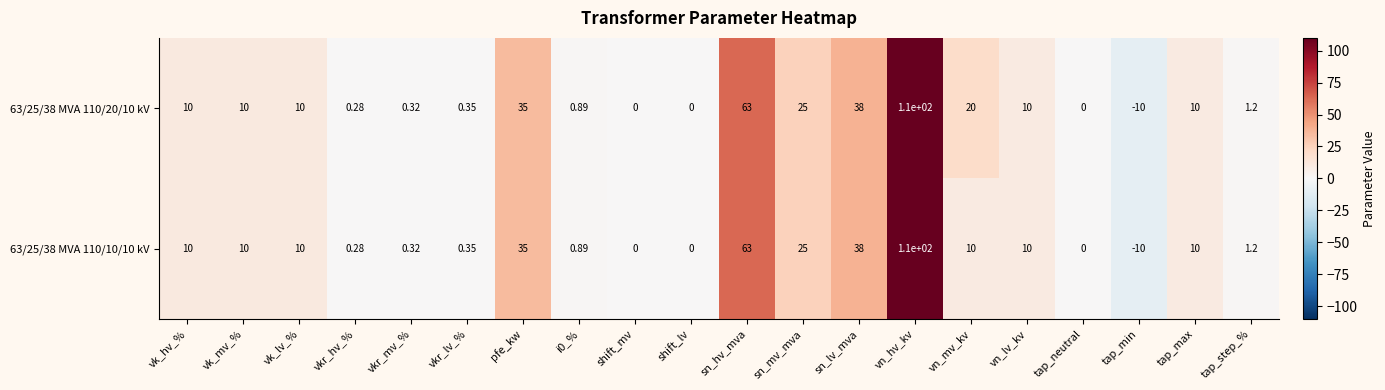

At which category is the sum across all series the highest?

vn_hv_kv